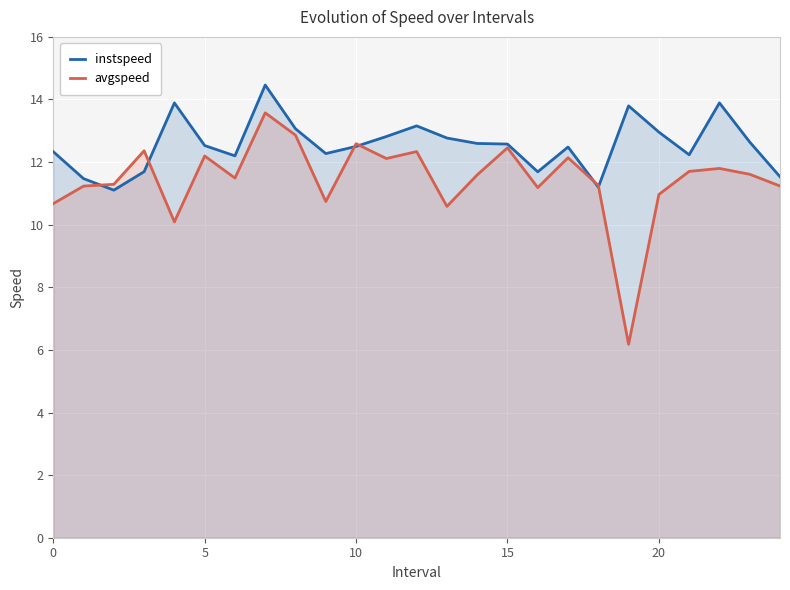

List the series in order of their peak value, lowest first.

avgspeed, instspeed